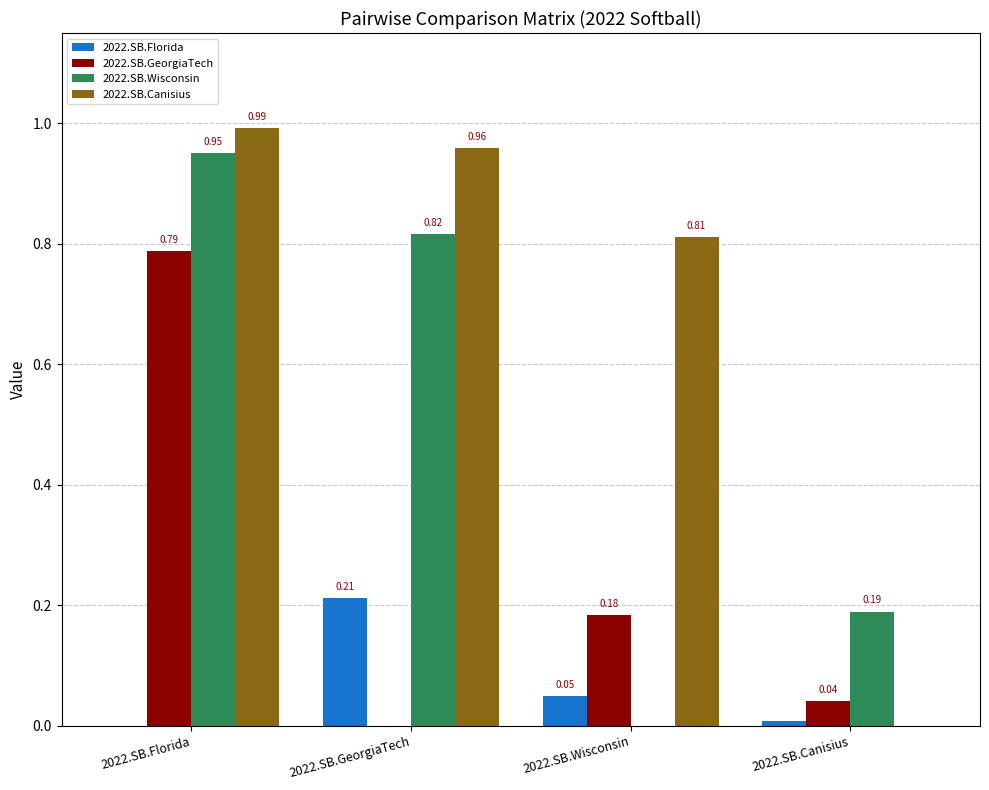

Count the number of data series in this chart.

4